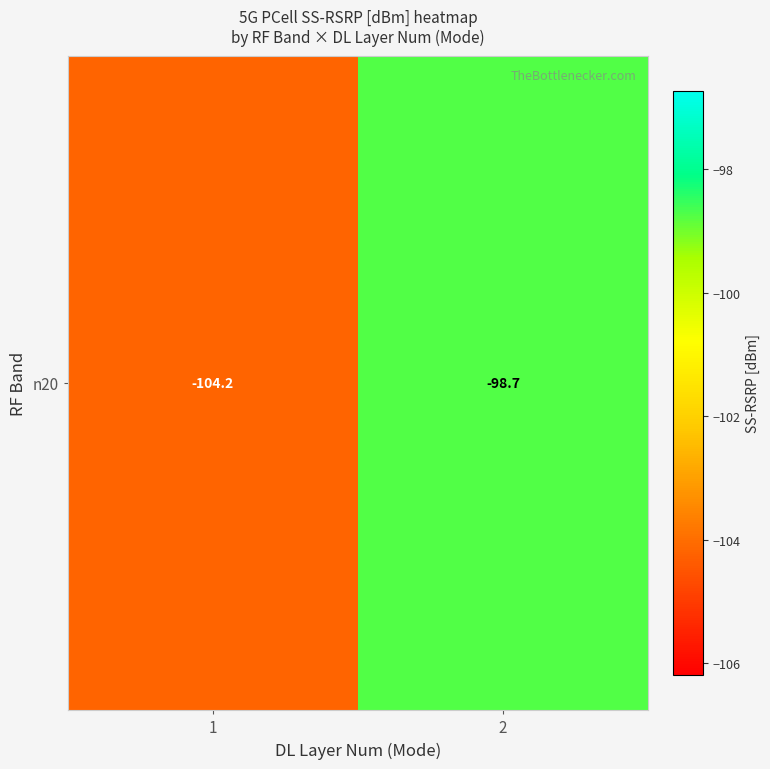

What is the difference between the maximum and minimum values?

5.5